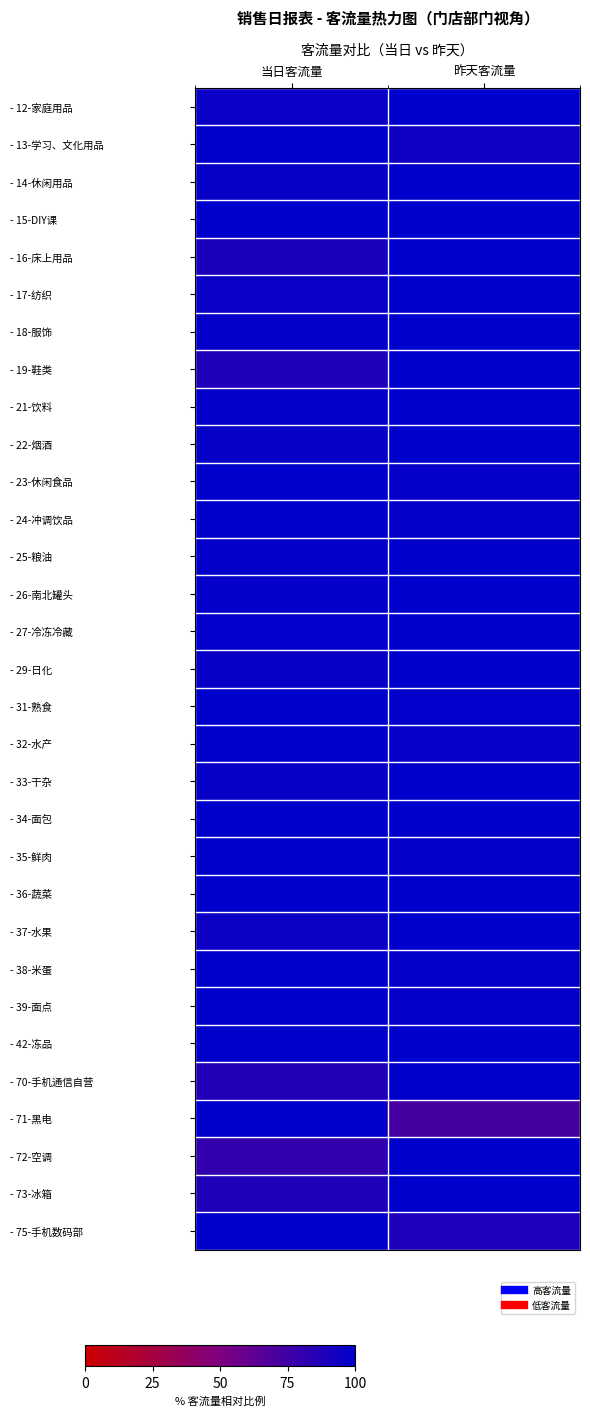

Reading right to left, what are all the values shown in this chart?

- 12-家庭用品: 昨天客流量=100.0	当日客流量=95.7
- 13-学习、文化用品: 昨天客流量=94.3	当日客流量=100.0
- 14-休闲用品: 昨天客流量=100.0	当日客流量=97.1
- 15-DIY课: 昨天客流量=100.0	当日客流量=99.7
- 16-床上用品: 昨天客流量=100.0	当日客流量=89.4
- 17-纺织: 昨天客流量=100.0	当日客流量=95.7
- 18-服饰: 昨天客流量=100.0	当日客流量=98.2
- 19-鞋类: 昨天客流量=100.0	当日客流量=87.4
- 21-饮料: 昨天客流量=100.0	当日客流量=97.8
- 22-烟酒: 昨天客流量=100.0	当日客流量=96.9
- 23-休闲食品: 昨天客流量=98.0	当日客流量=100.0
- 24-冲调饮品: 昨天客流量=98.3	当日客流量=100.0
- 25-粮油: 昨天客流量=100.0	当日客流量=98.2
- 26-南北罐头: 昨天客流量=100.0	当日客流量=98.2
- 27-冷冻冷藏: 昨天客流量=100.0	当日客流量=98.8
- 29-日化: 昨天客流量=100.0	当日客流量=96.6
- 31-熟食: 昨天客流量=99.0	当日客流量=100.0
- 32-水产: 昨天客流量=97.7	当日客流量=100.0
- 33-干杂: 昨天客流量=100.0	当日客流量=97.1
- 34-面包: 昨天客流量=100.0	当日客流量=99.6
- 35-鲜肉: 昨天客流量=98.0	当日客流量=100.0
- 36-蔬菜: 昨天客流量=99.6	当日客流量=100.0
- 37-水果: 昨天客流量=100.0	当日客流量=95.1
- 38-米蛋: 昨天客流量=97.9	当日客流量=100.0
- 39-面点: 昨天客流量=98.1	当日客流量=100.0
- 42-冻品: 昨天客流量=100.0	当日客流量=99.3
- 70-手机通信自营: 昨天客流量=100.0	当日客流量=86.5
- 71-黑电: 昨天客流量=72.4	当日客流量=100.0
- 72-空调: 昨天客流量=100.0	当日客流量=80.0
- 73-冰箱: 昨天客流量=100.0	当日客流量=87.0
- 75-手机数码部: 昨天客流量=88.9	当日客流量=100.0